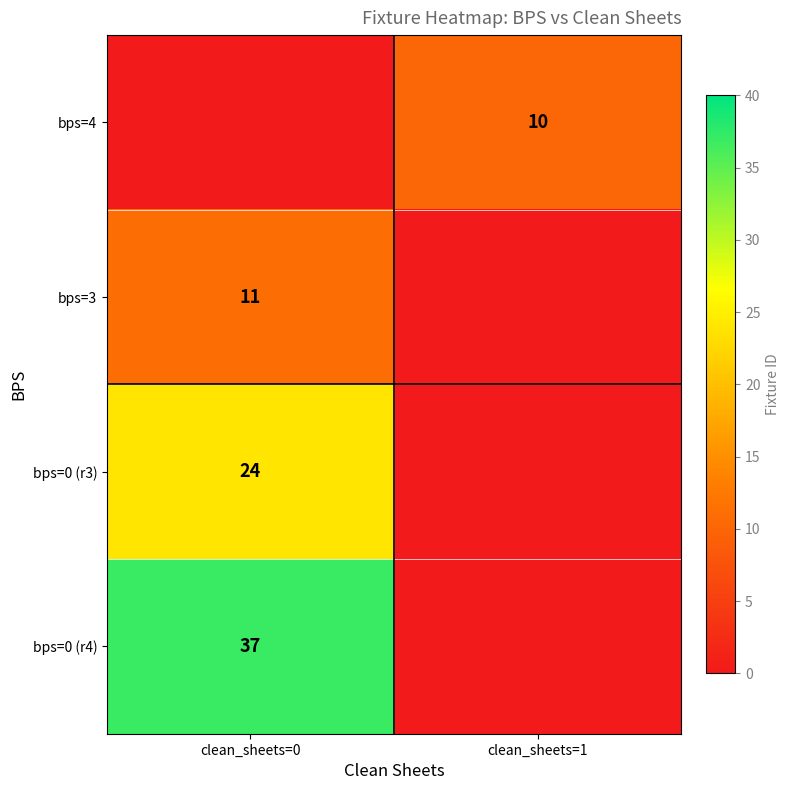

The value of bps=0 (r4) at clean_sheets=0 is 37. True or false?

True